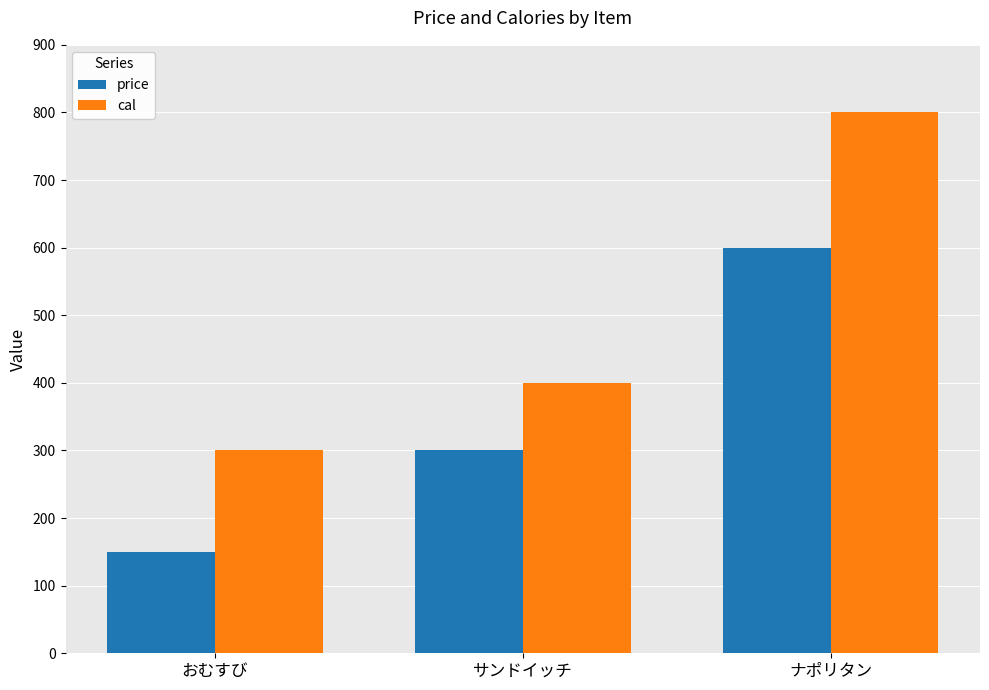

Between おむすび and サンドイッチ, which series saw the biggest shift?

price